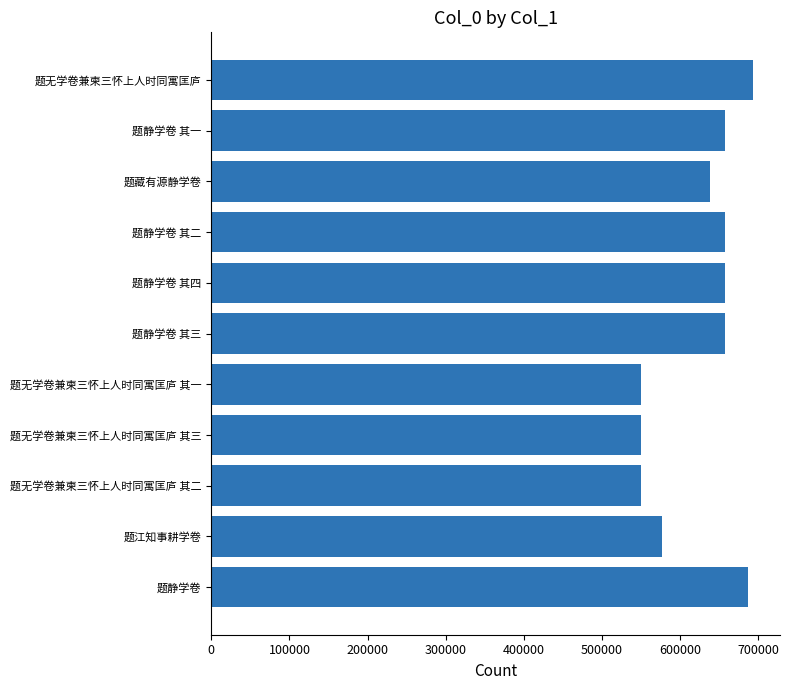

What is the maximum value shown in the chart?

693631